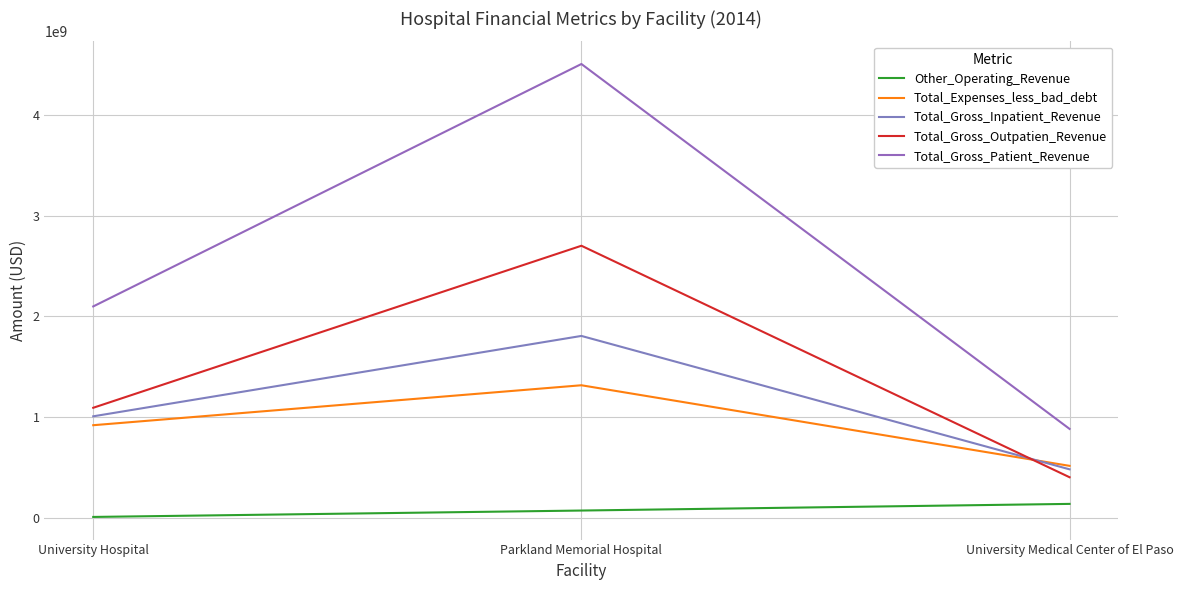

Where is Total_Gross_Inpatient_Revenue nearest to the value 1142233901?

University Hospital